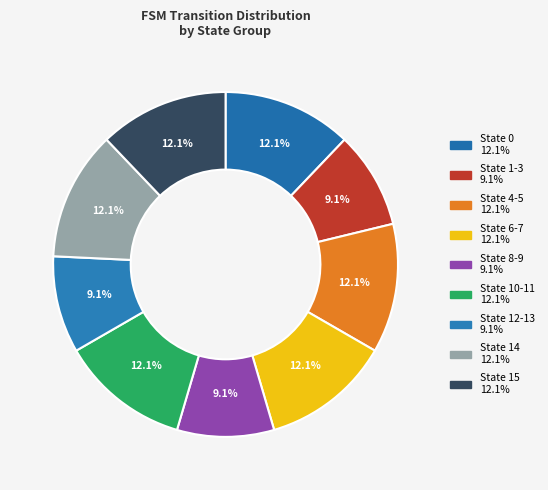

How many slices are in this pie chart?

9